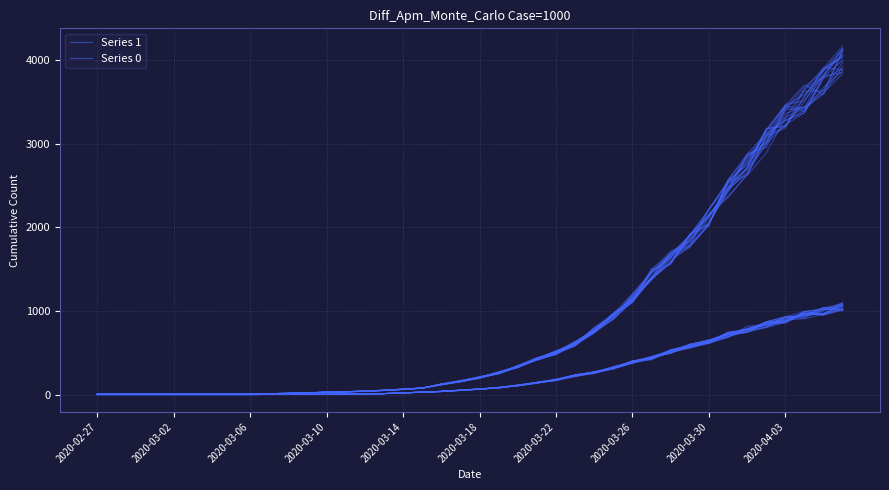

What is the label of the 10th point from the left?

2020-04-03